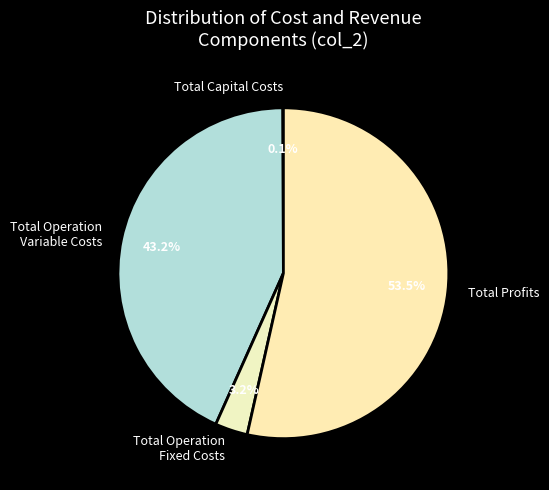

What percentage is NOT represented by Total Profits?

46.5%